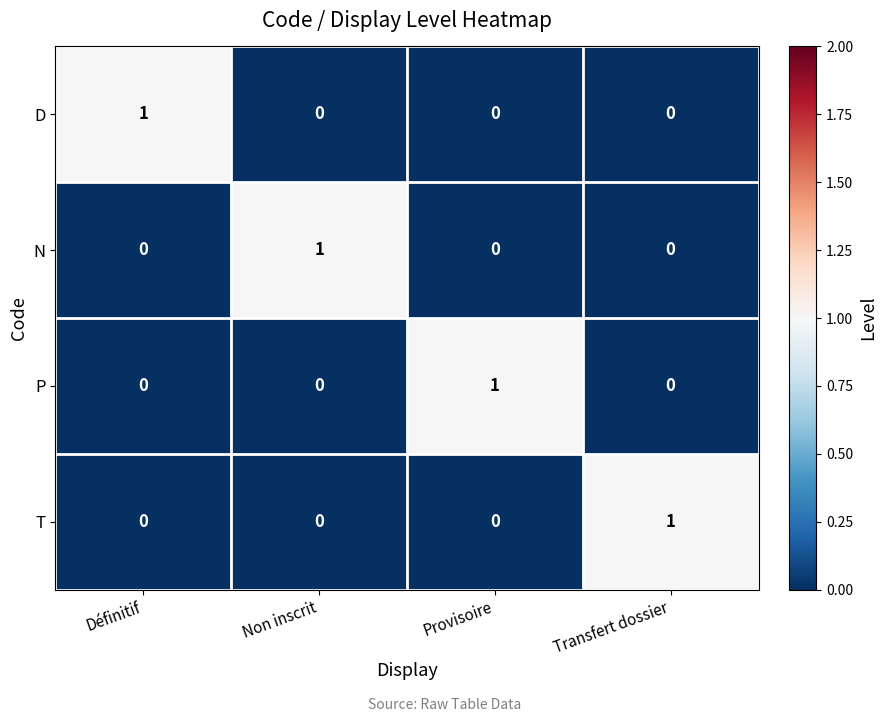

The N series shows 1 at Définitif. True or false?

False